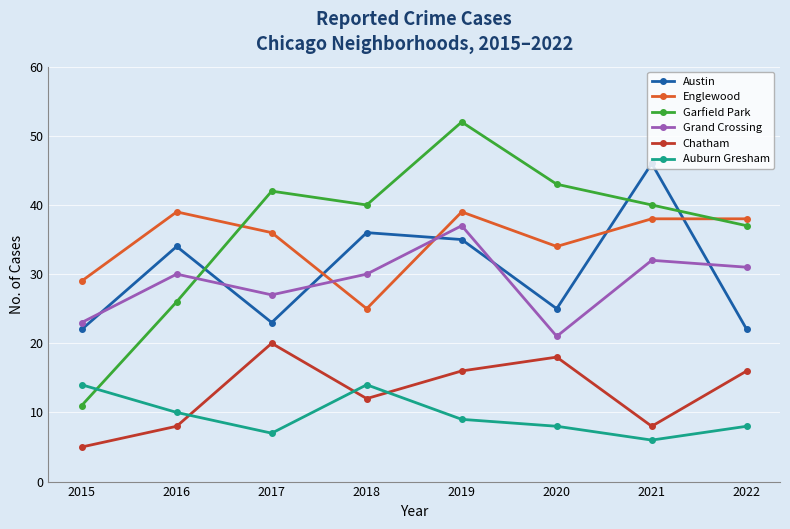

The value of Grand Crossing at 2018 is 30. True or false?

True